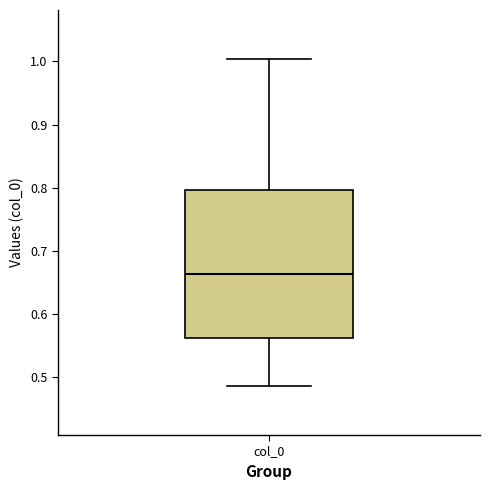

Where is the upper edge of the box for col_0 on the y-axis? The values are not printed on the chart, so give them approximately, as read against the axis.

0.80